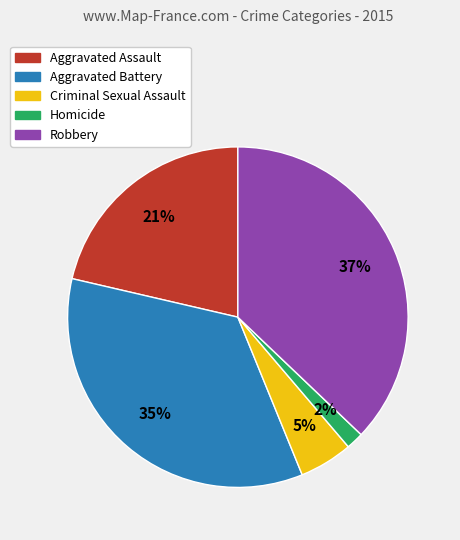

Which category has the biggest portion of the pie?

Robbery